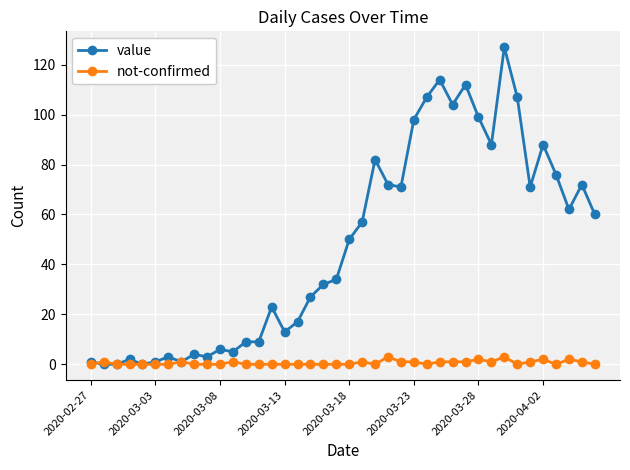

List the series in order of their overall mean, highest first.

value, not-confirmed